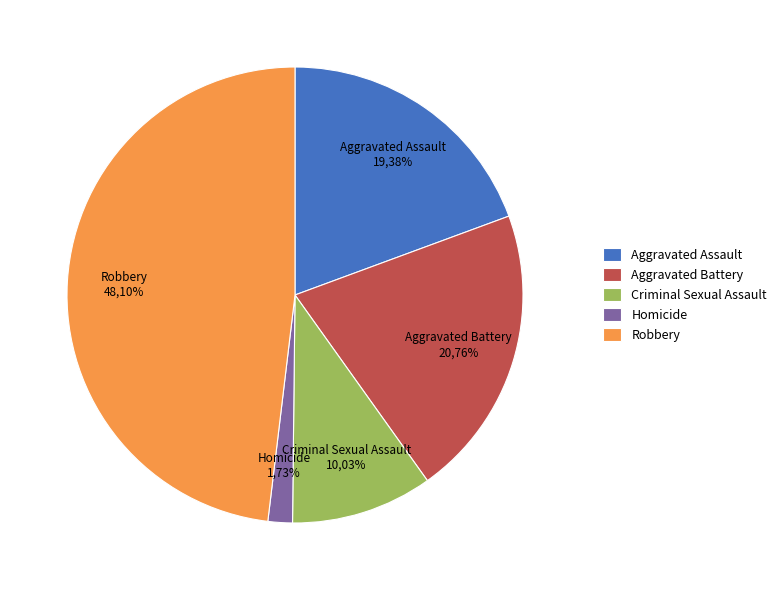

What percentage do Robbery and Criminal Sexual Assault together represent?

58.1%